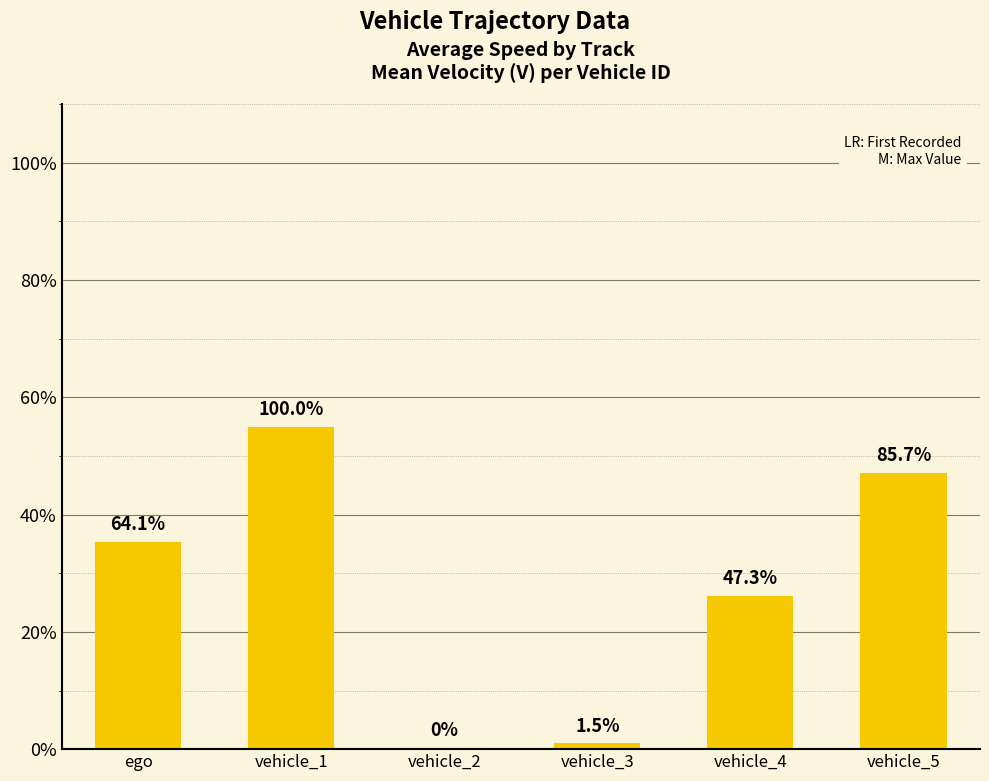

What is the average value?

27.3